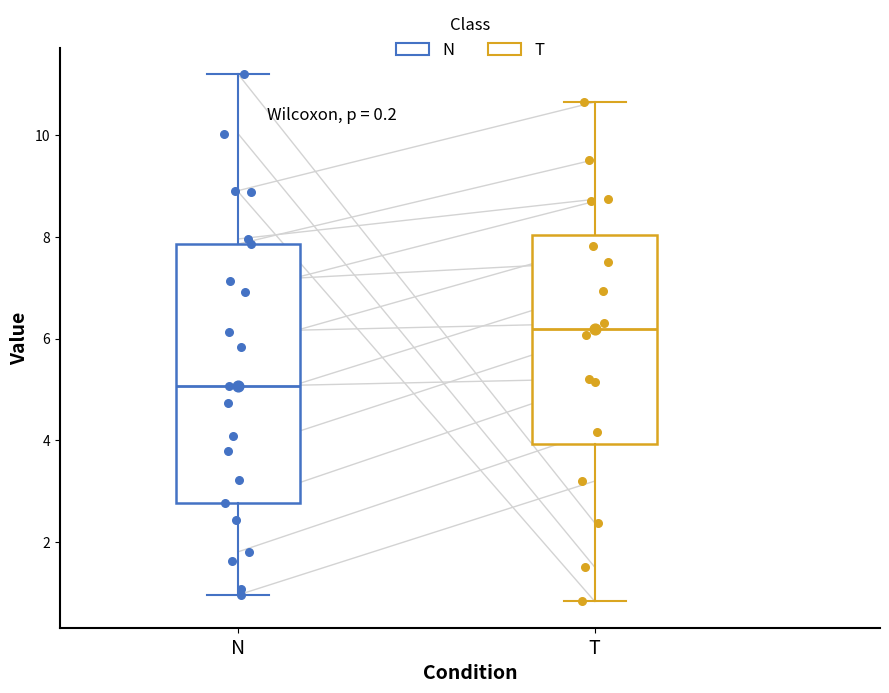

Reading left to right, transcribe this box plot: for each box, give where its median line is, the range the box spans, and where its two whiskers end, as read against the y-axis. The values are not printed on the chart, so give them approximately, as read against the axis.

N: median 5.0, box 2.8 to 7.8, whiskers 1.0 to 11.2
T: median 6.2, box 4.0 to 8.0, whiskers 0.8 to 10.6